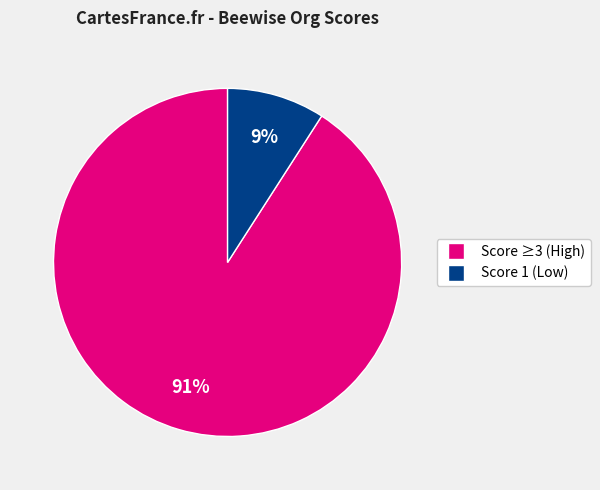

To the nearest percent, what is the difference between the largest and smallest slice percentages?

82%